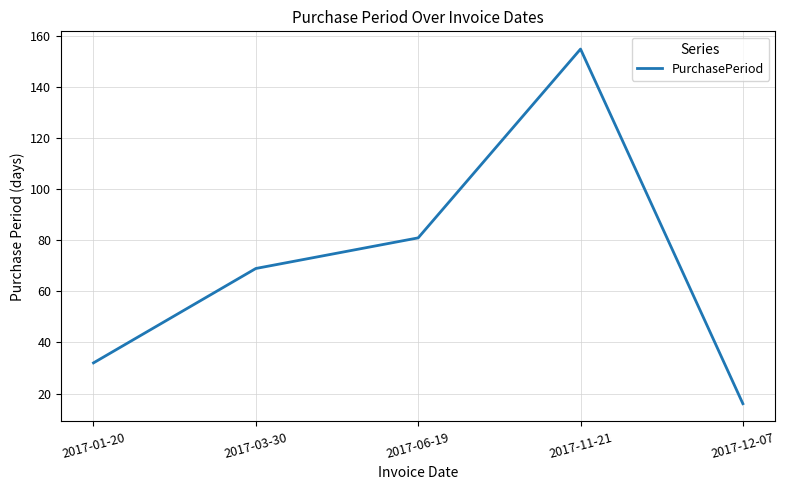

How many values are below 69?

2